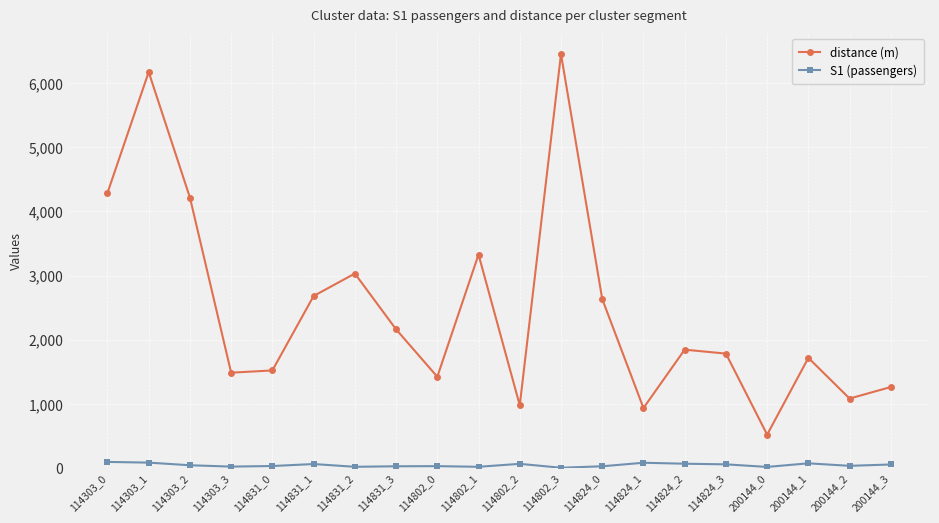

What is the difference between the distance (m) values at 114824_0 and 114824_3?

851.1